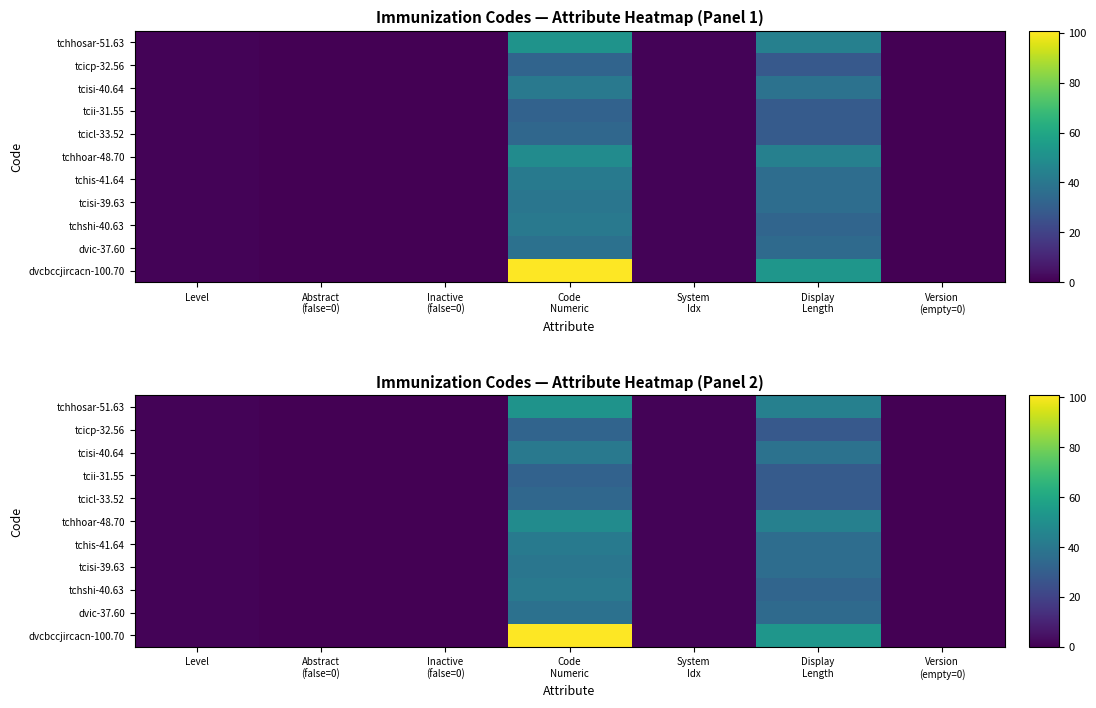

True or false: tcicp-32.56 has a value of 50.9 at Code Numeric.

False